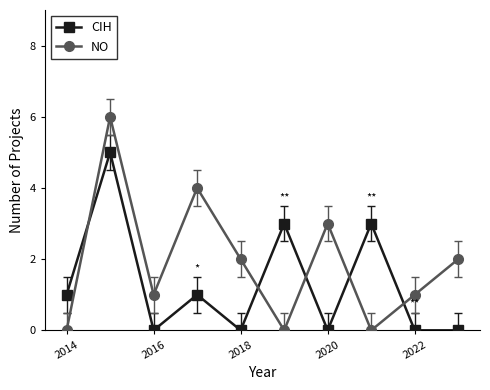

Rank the series by their average value, from highest to lowest.

NO, CIH